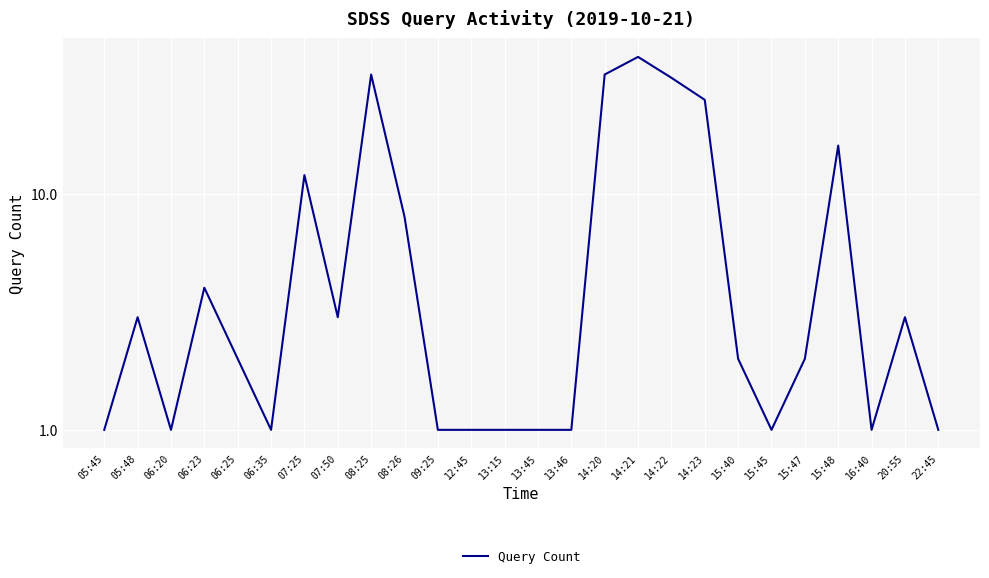

What is the average value?

9